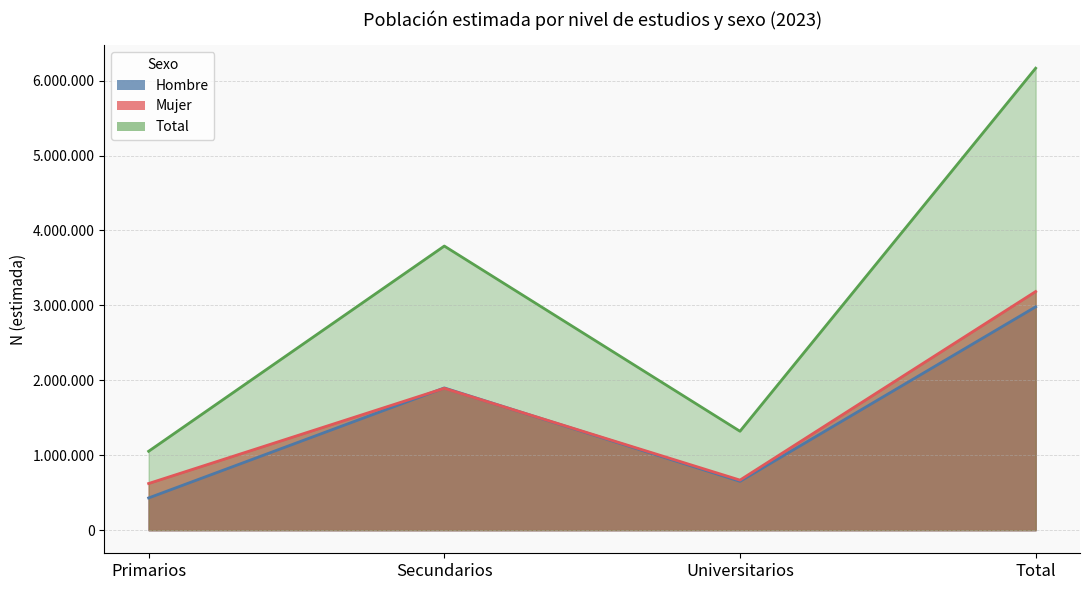

The value of Mujer at Secundarios is 3372553. True or false?

False